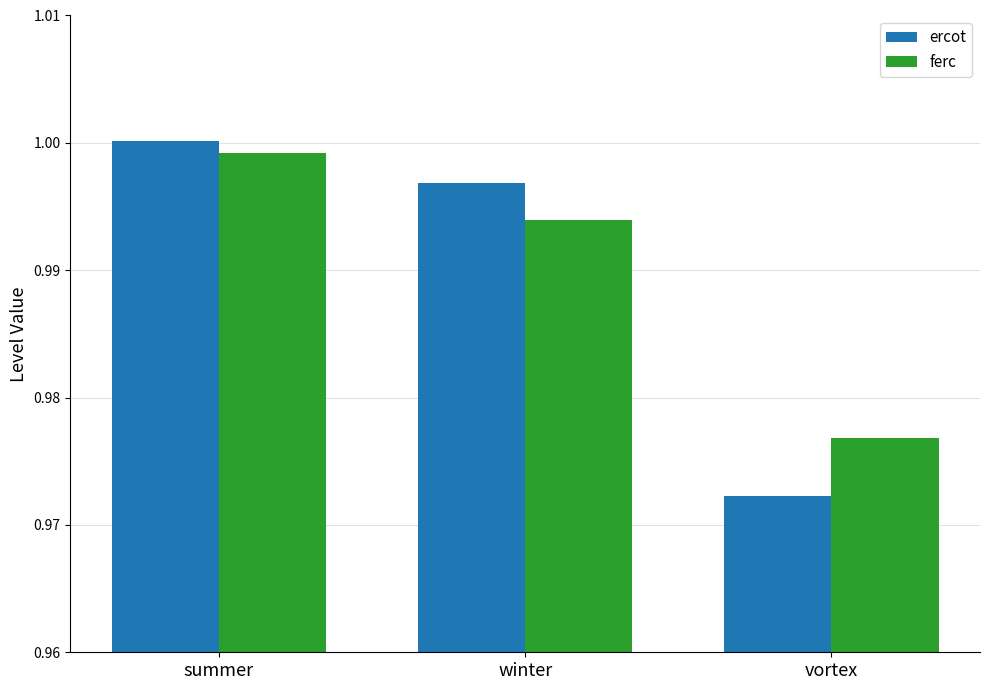

At which category is the sum across all series the highest?

summer